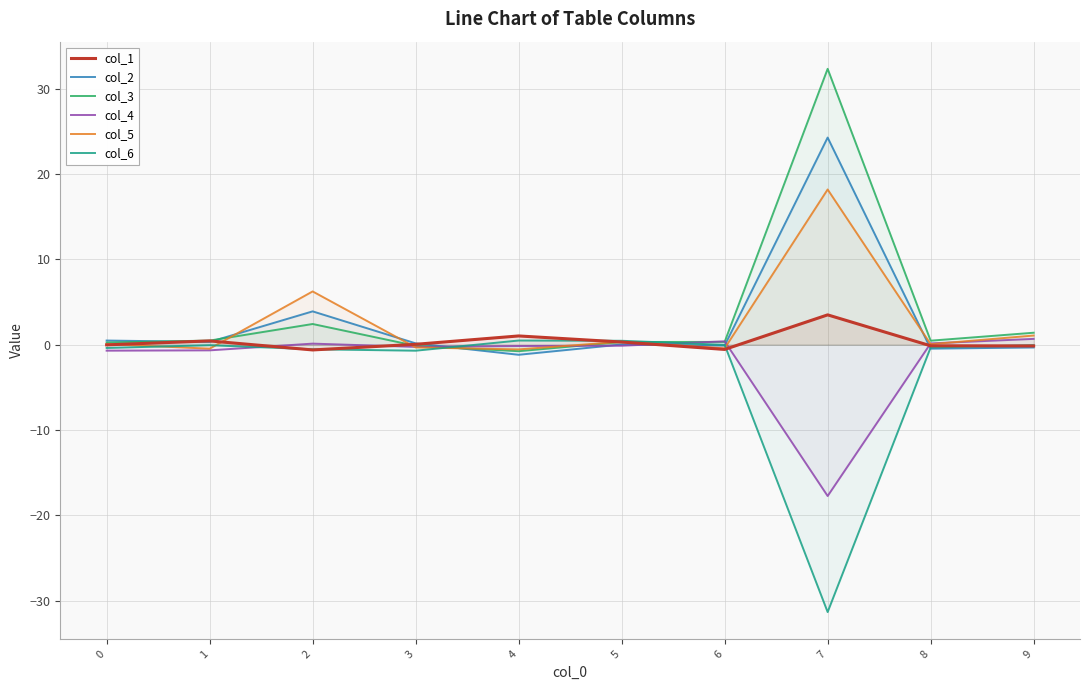

How many series are shown in this chart?

6